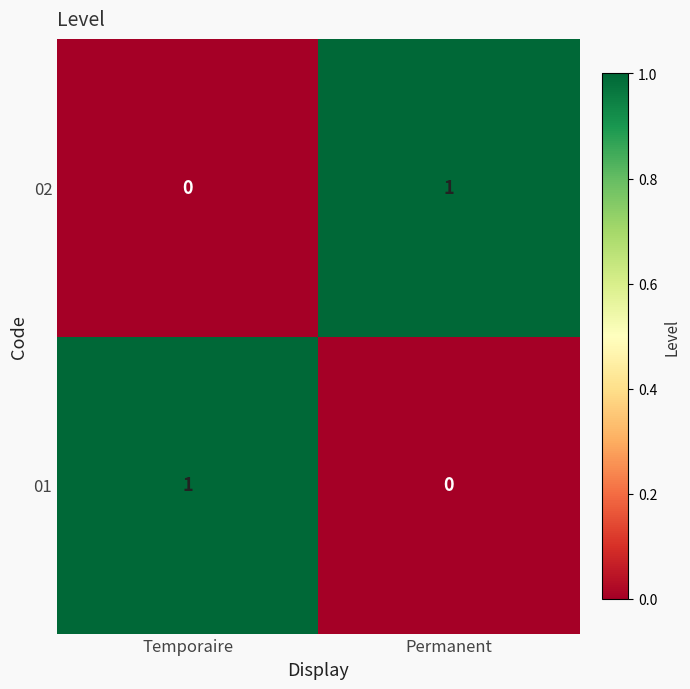

Is the value of 02 at Permanent greater than the value of 01 at Permanent?

Yes